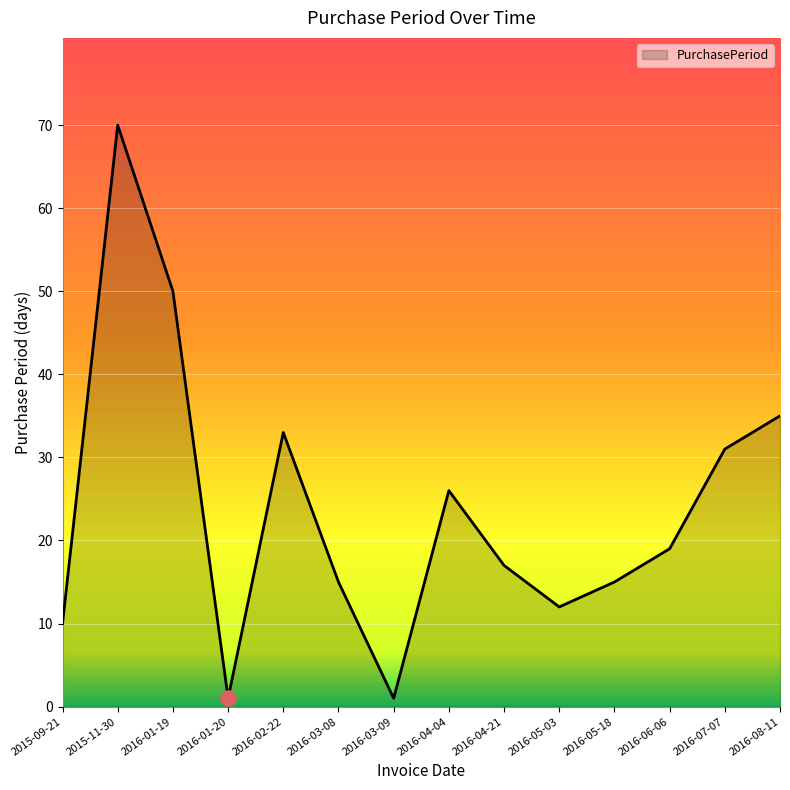

Which has a higher value, 2016-04-21 or 2015-09-21?

2016-04-21